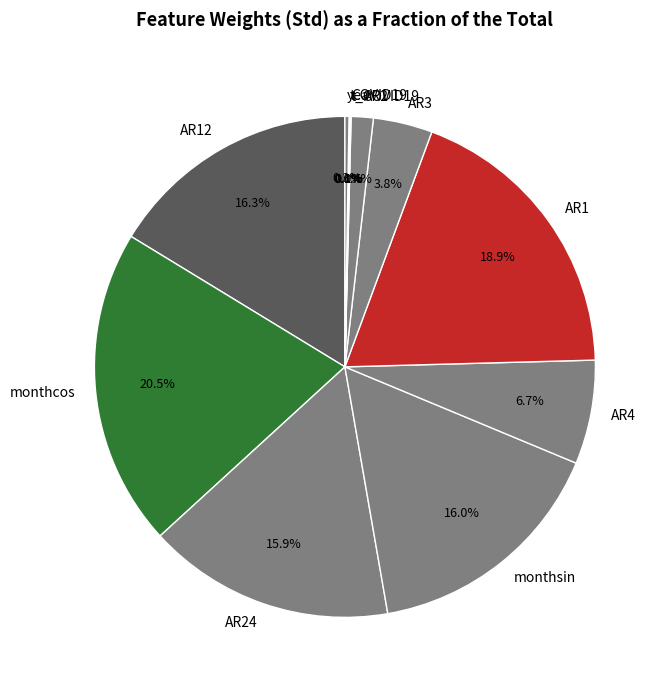

What portion of the pie excludes AR12?

83.7%